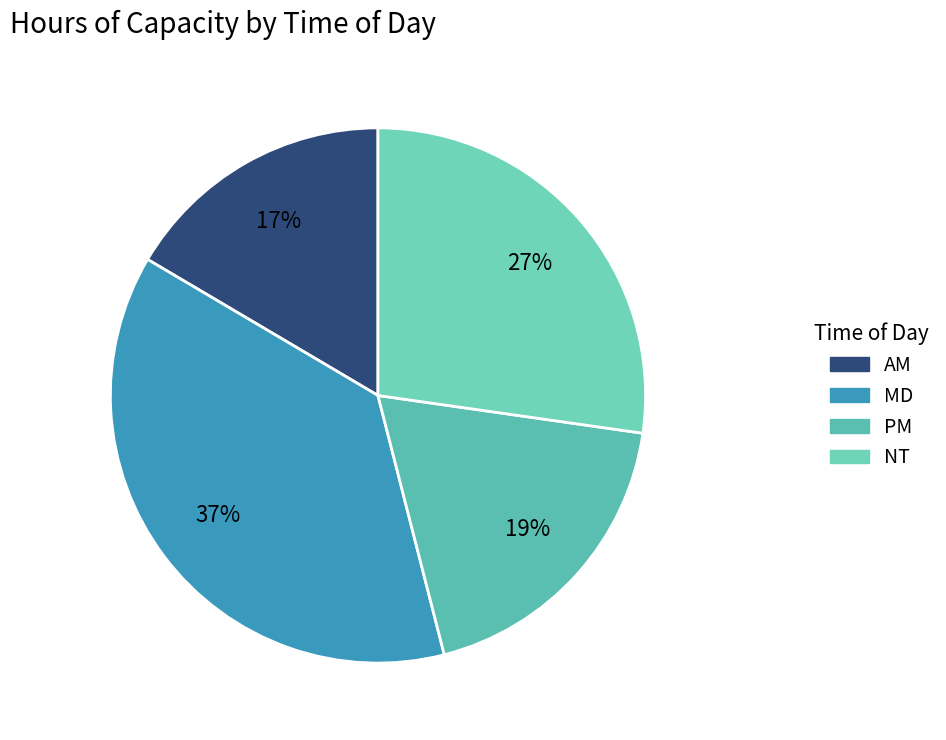

Does PM account for over 50% of the chart?

No